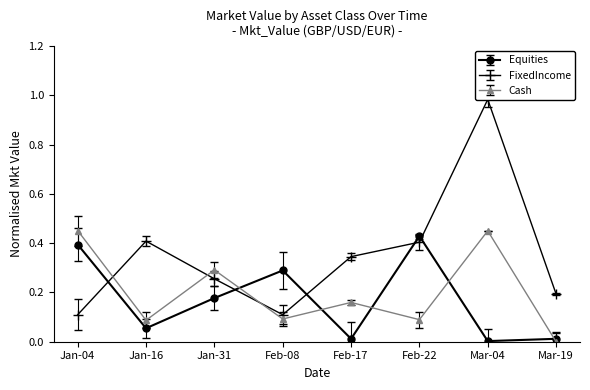

What is the difference between the highest and lowest values at Feb-17?

0.3